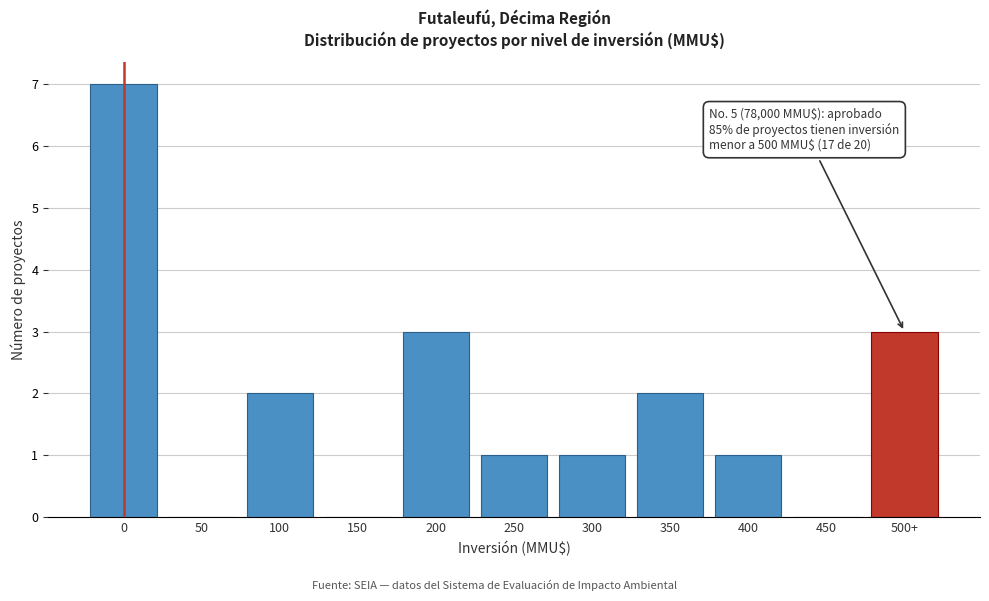

Reading left to right, what are all the values shown in this chart?

0=7	50=0	100=2	150=0	200=3	250=1	300=1	350=2	400=1	450=0	500+=3